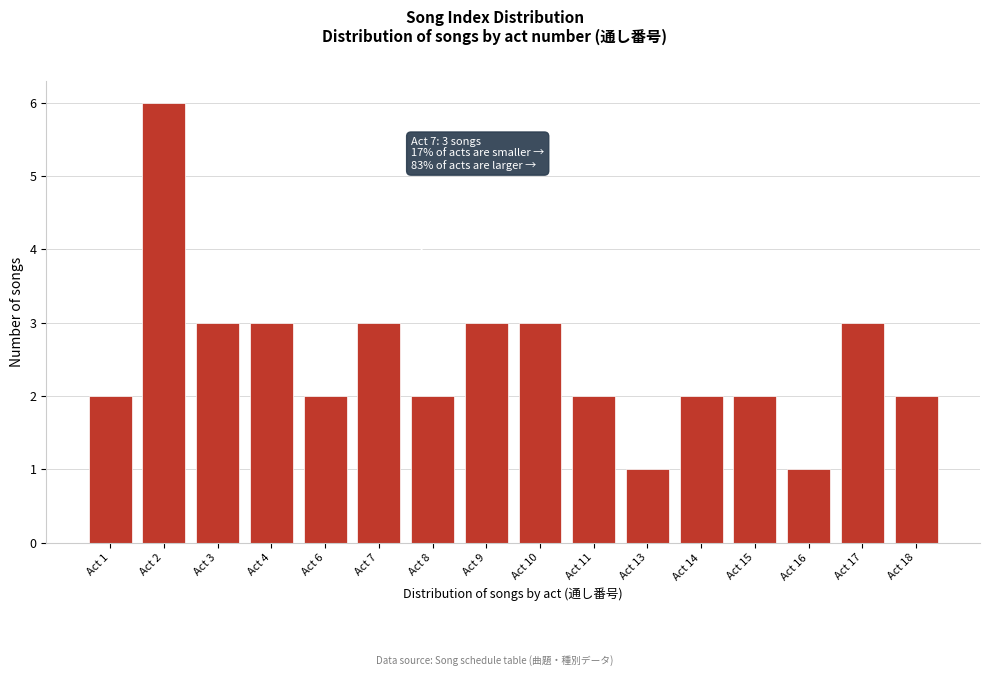

Reading left to right, transcribe all the data shown in this chart.

2	6	3	3	2	3	2	3	3	2	1	2	2	1	3	2